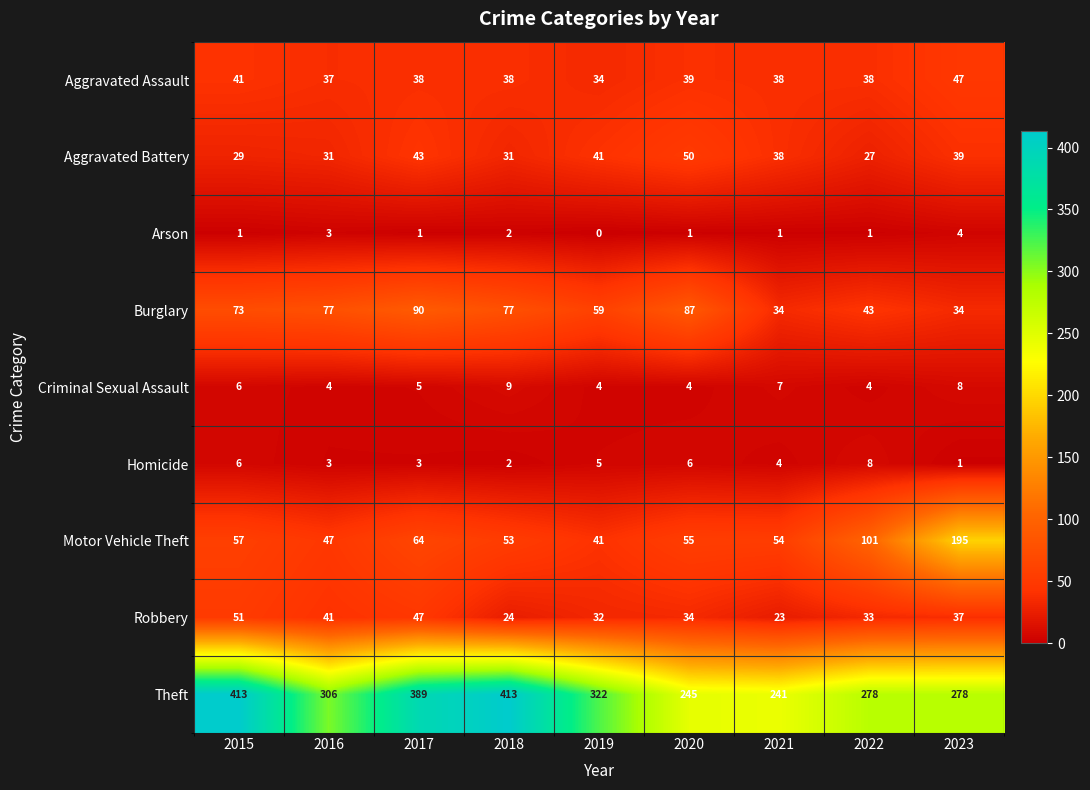

The Robbery series shows 24 at 2018. True or false?

True